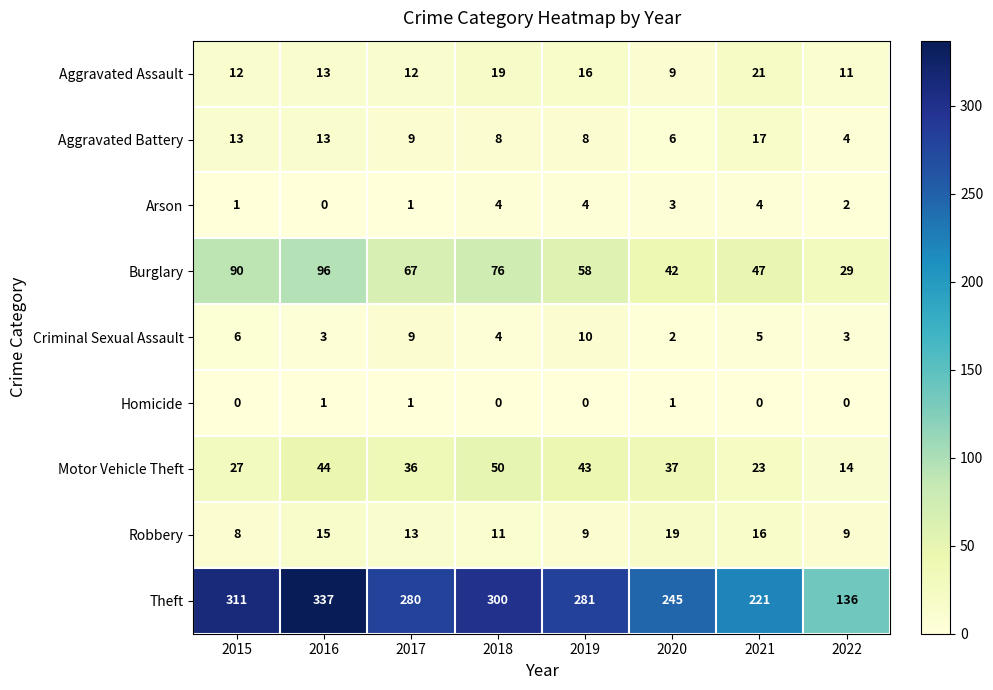

What is the spread (max minus min) of values at 2019?

281